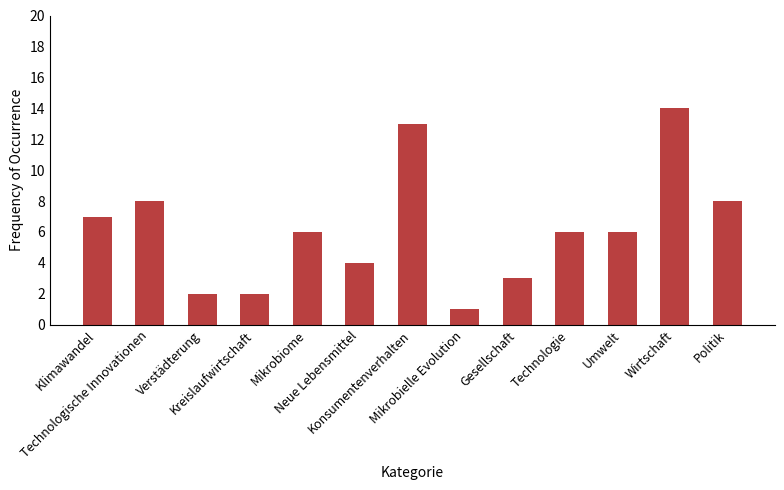

The chart shows a value of 0 at Mikrobielle Evolution. True or false?

False